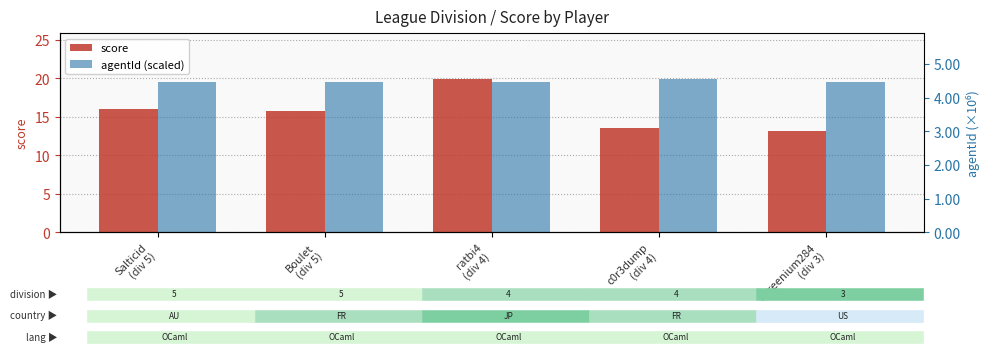

What is the spread (max minus min) of values at ratbi4
(div 4)?

0.4